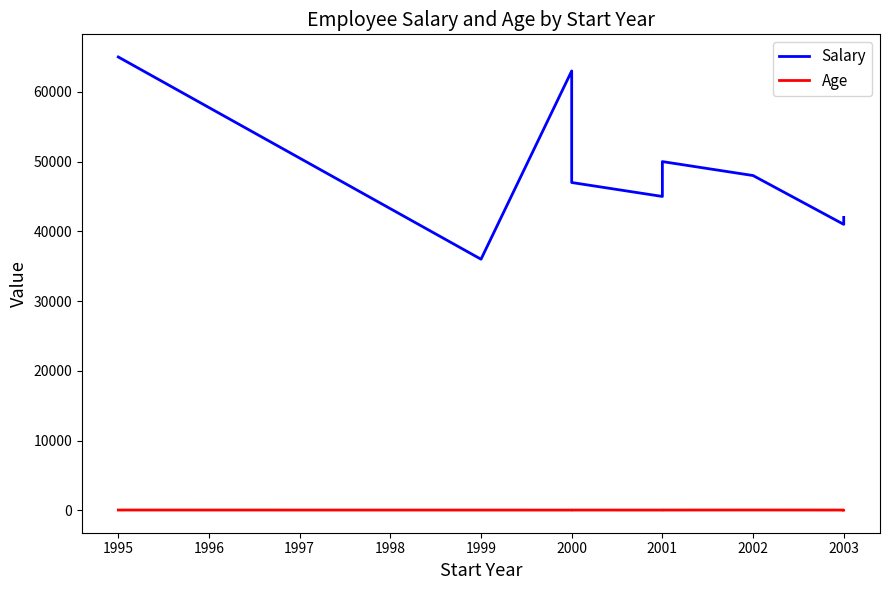

What is the difference between the Age values at 1998 and 2002?

1